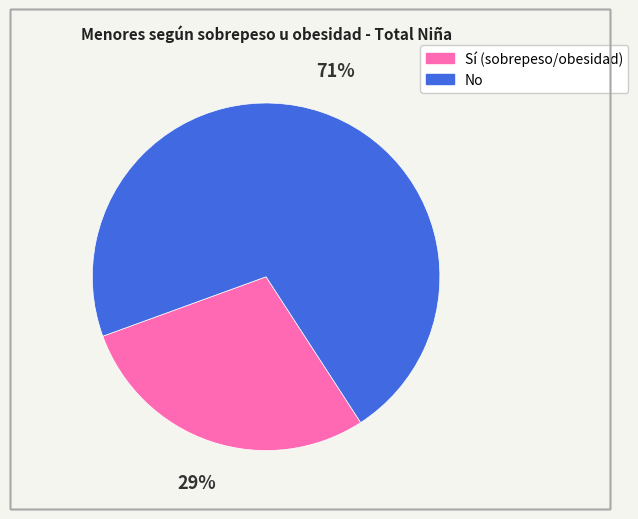

Between No and Sí (sobrepeso/obesidad), which is larger?

No